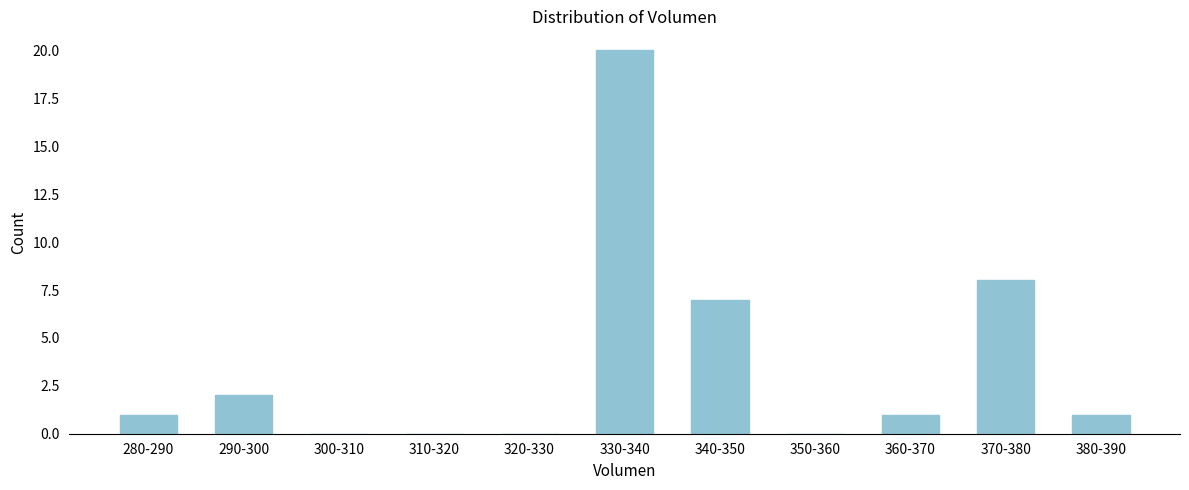

Reading right to left, list all the values displayed in this chart.

380-390=1	370-380=8	360-370=1	350-360=0	340-350=7	330-340=20	320-330=0	310-320=0	300-310=0	290-300=2	280-290=1